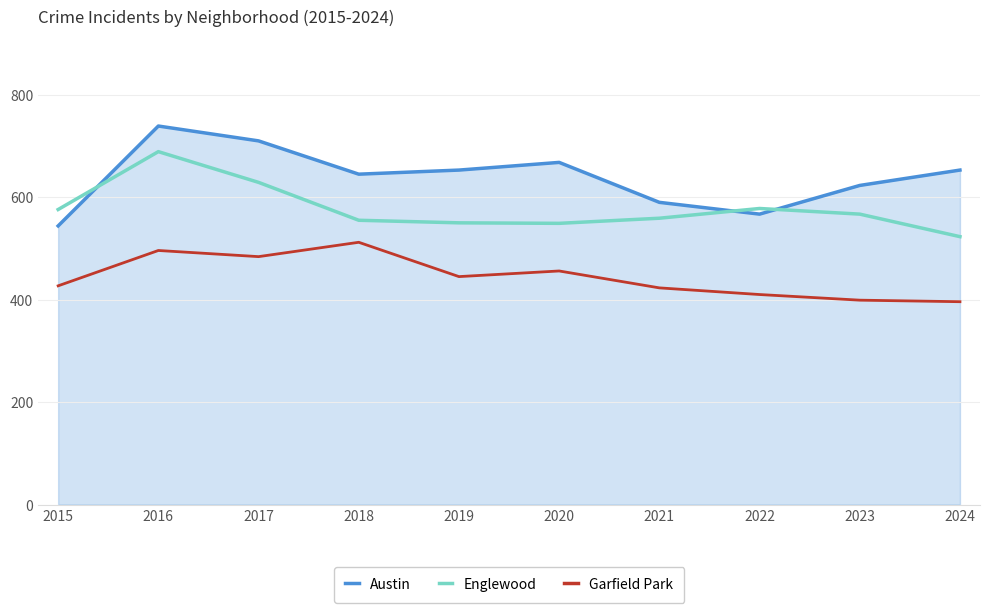

What is the spread (max minus min) of values at 2019?

208